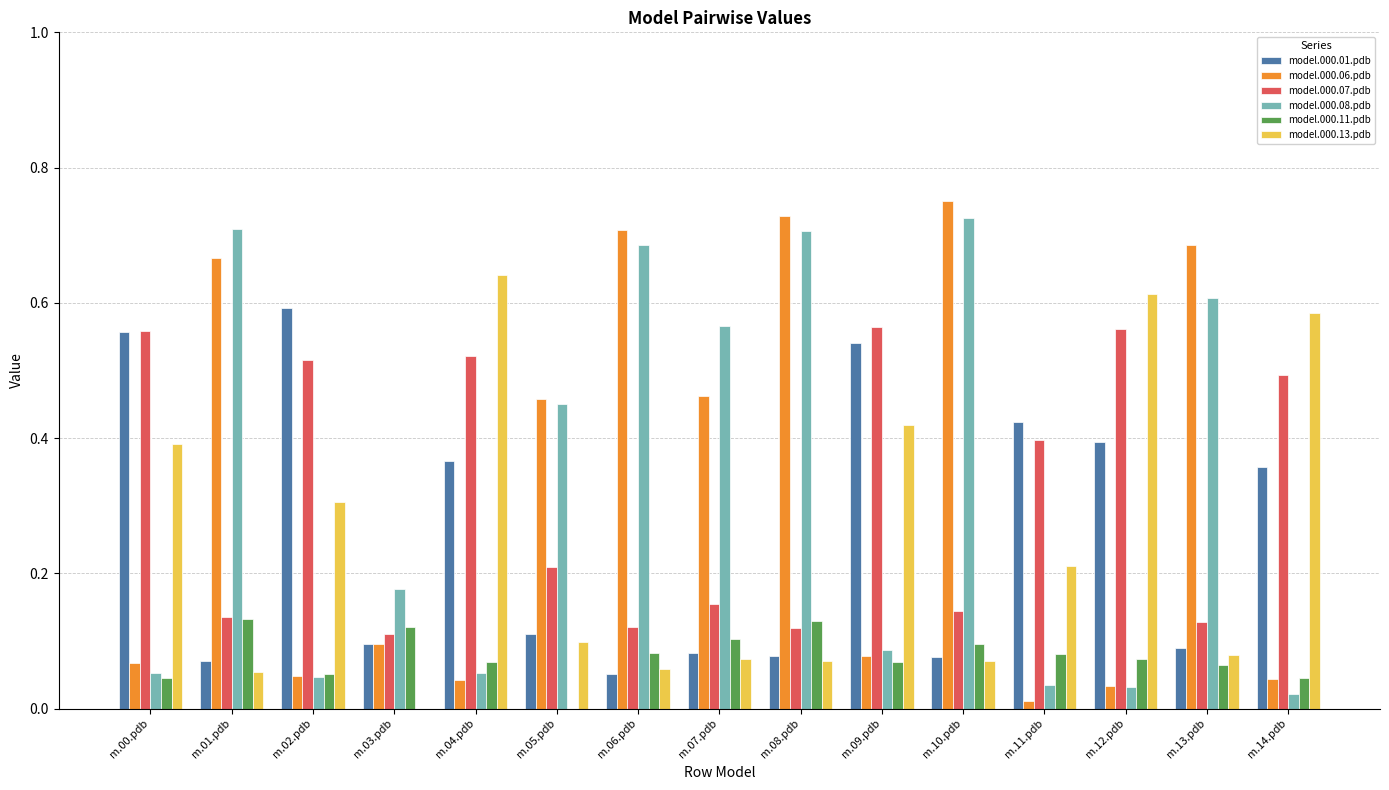

Which series changed the most between m.04.pdb and m.13.pdb?

model.000.06.pdb